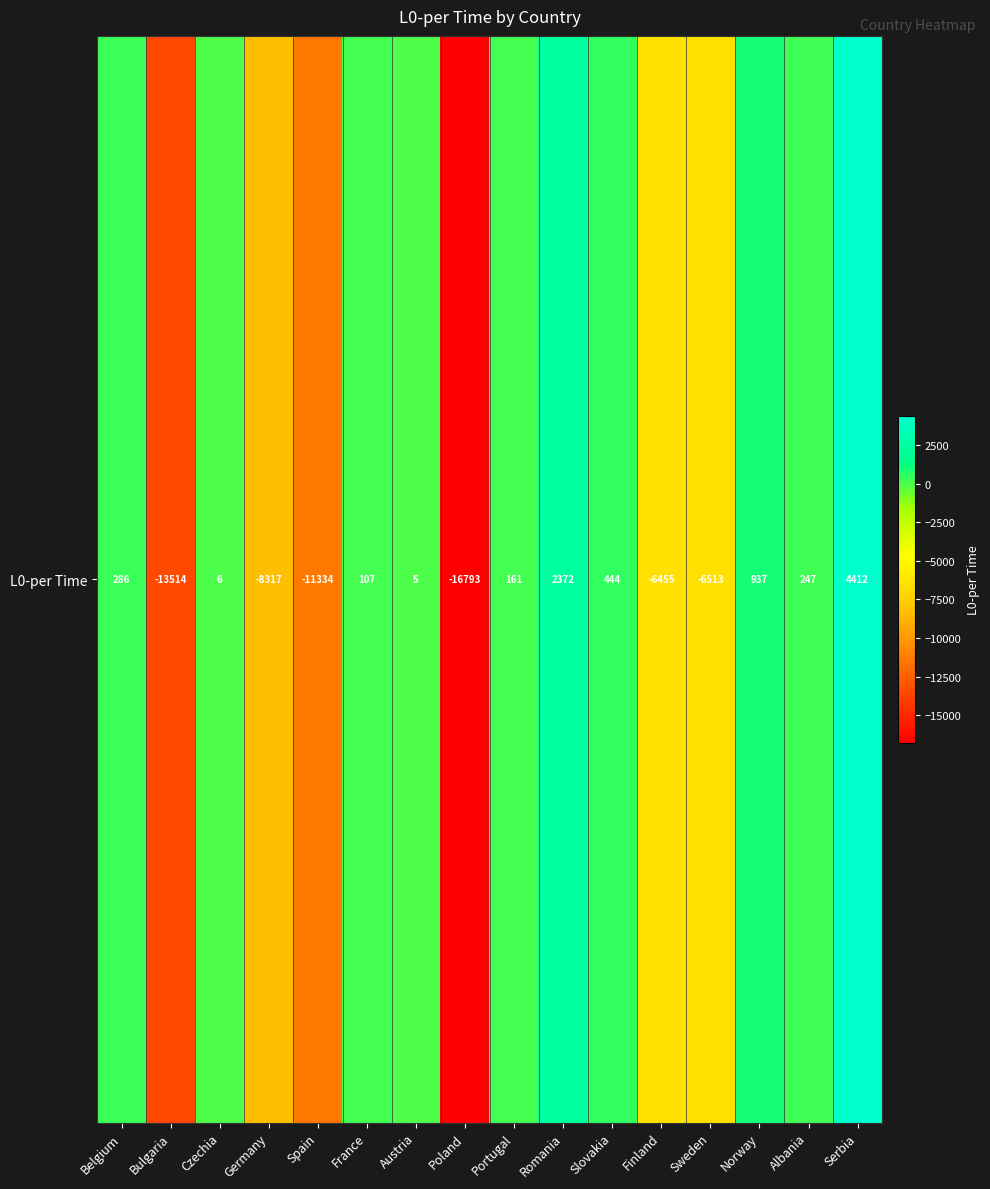

List the labels in order of value, largest first.

Serbia, Romania, Norway, Slovakia, Belgium, Albania, Portugal, France, Czechia, Austria, Finland, Sweden, Germany, Spain, Bulgaria, Poland